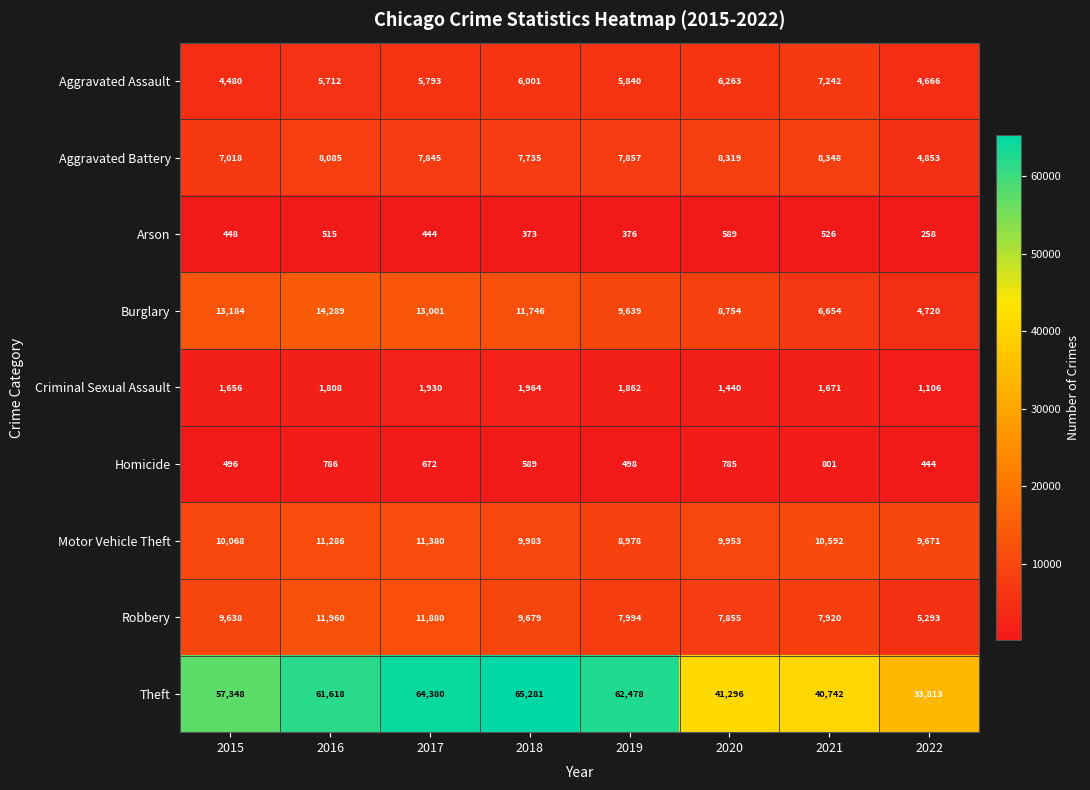

What is the sum of the Theft values at 2022 and 2018?

99094